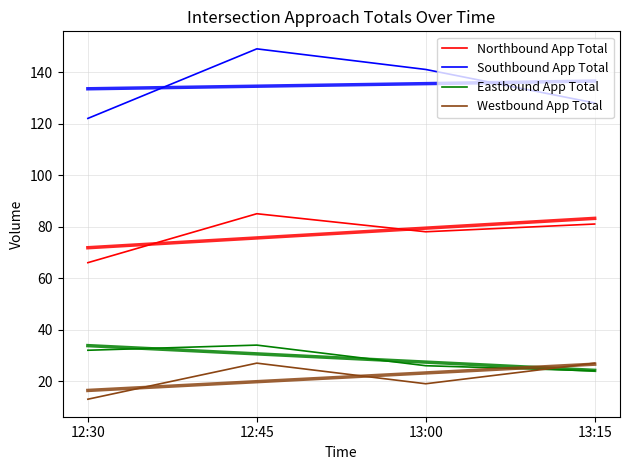

True or false: Northbound App Total has a value of 35 at 12:30.

False